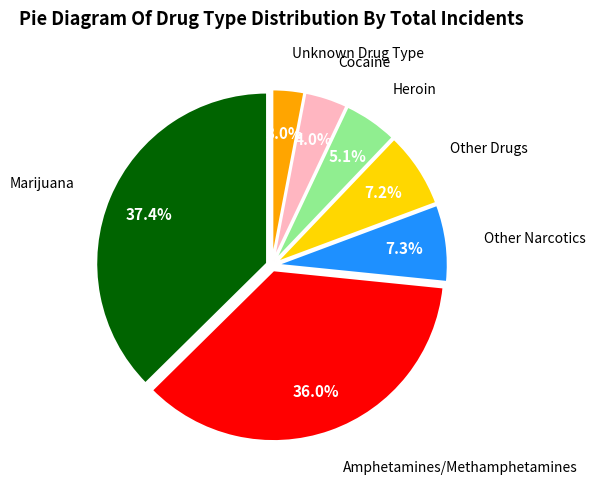

Is there any slice that represents more than half of the pie?

No